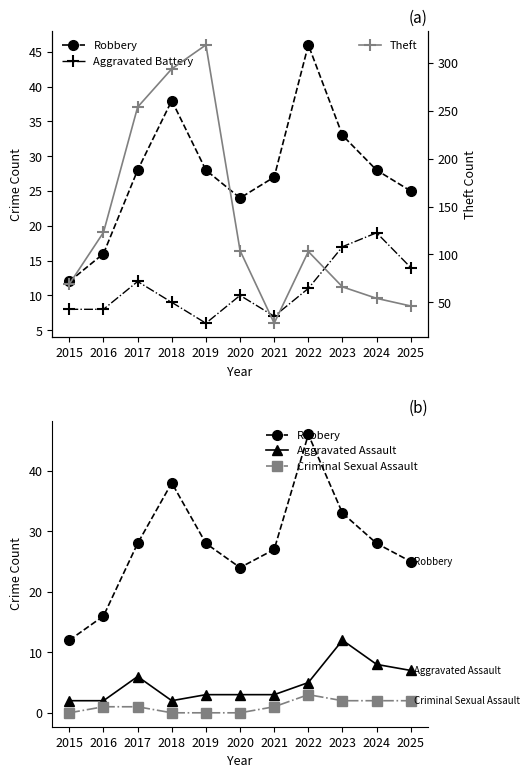

Which label corresponds to the largest value in the chart?

2019